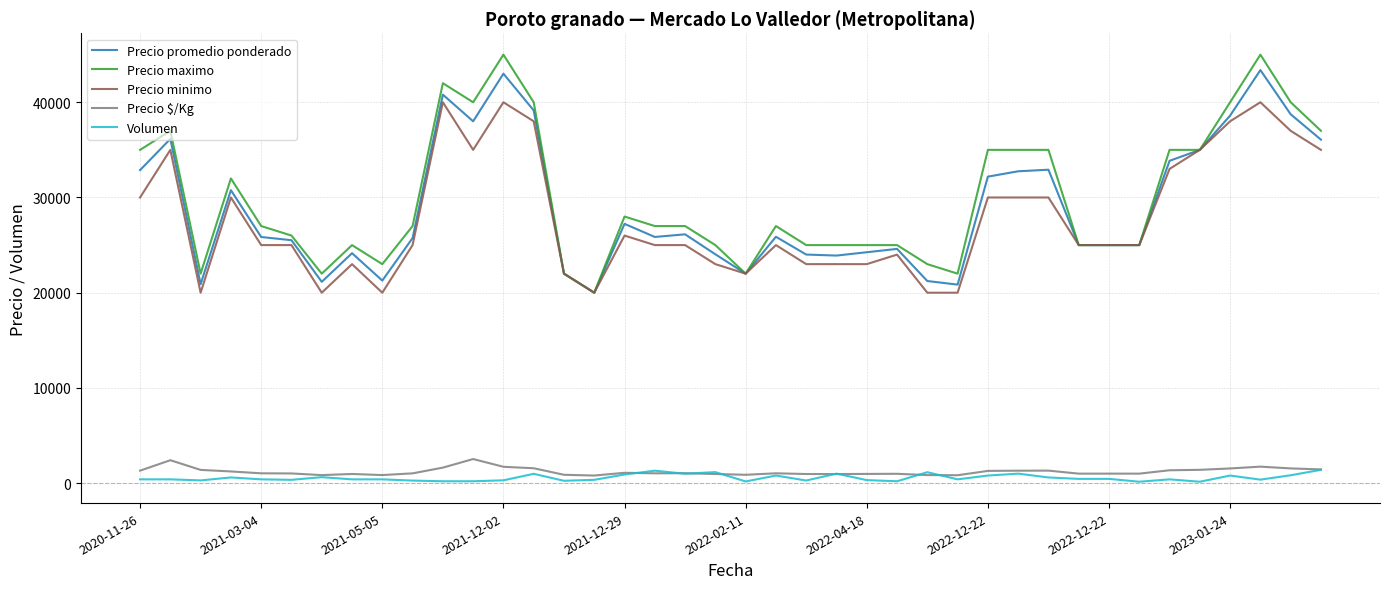

What is the lowest value of the Precio maximo series?

20000